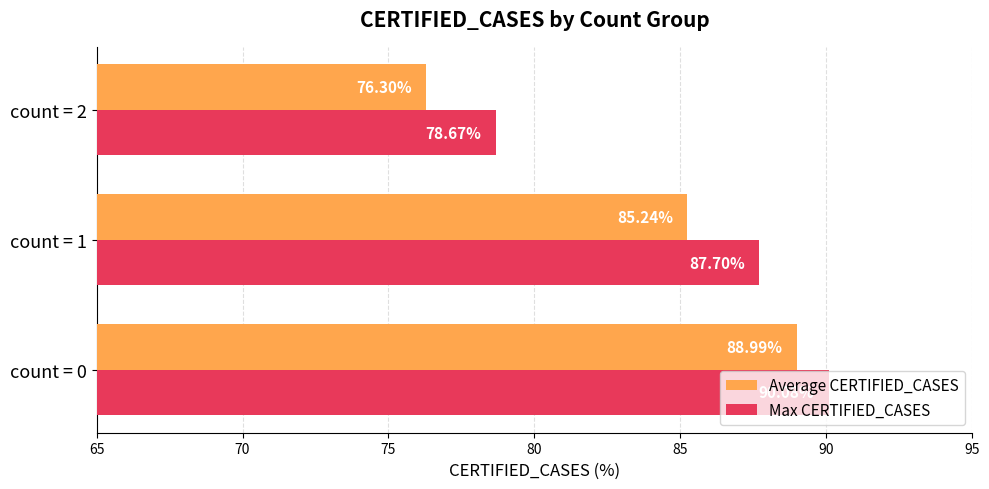

Is the value of Max CERTIFIED_CASES at count = 0 greater than the value of Average CERTIFIED_CASES at count = 2?

Yes